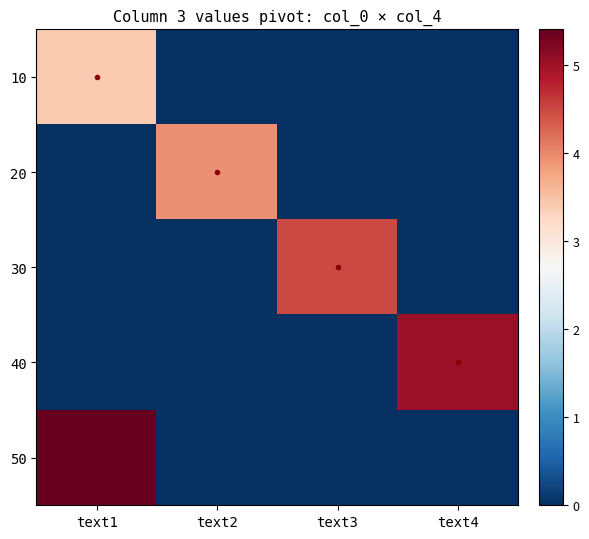

Reading left to right, transcribe all the data shown in this chart.

10: text1=3.4	text2=0.0	text3=0.0	text4=0.0
20: text1=0.0	text2=3.9	text3=0.0	text4=0.0
30: text1=0.0	text2=0.0	text3=4.5	text4=0.0
40: text1=0.0	text2=0.0	text3=0.0	text4=5.0
50: text1=5.4	text2=0.0	text3=0.0	text4=0.0